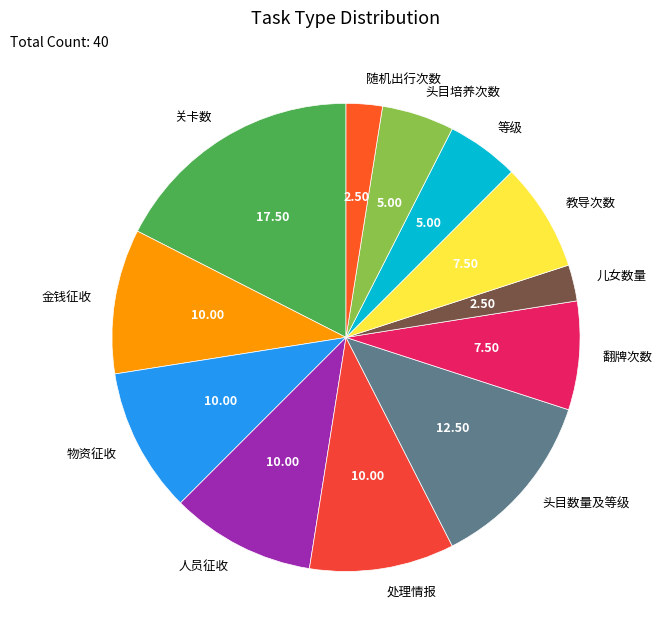

Is there any slice that represents more than half of the pie?

No